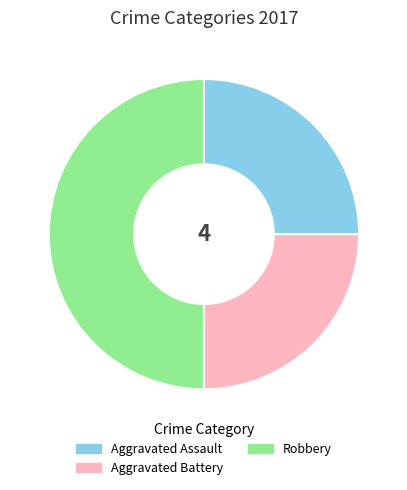

Approximately how many times larger is the value at Aggravated Assault compared to Aggravated Battery?

1.0